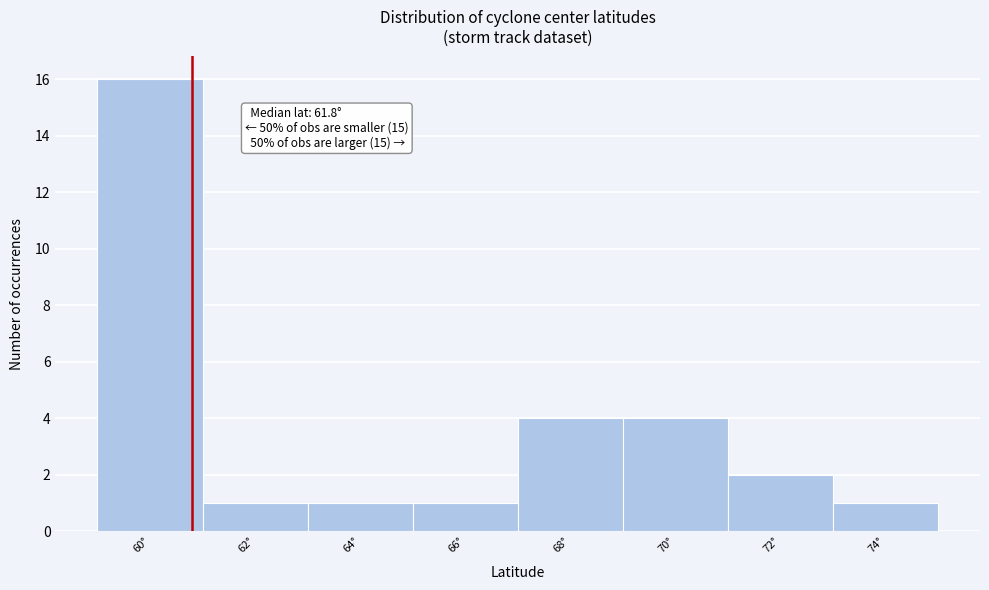

Reading left to right, extract all data points from this chart.

60°=16	62°=1	64°=1	66°=1	68°=4	70°=4	72°=2	74°=1